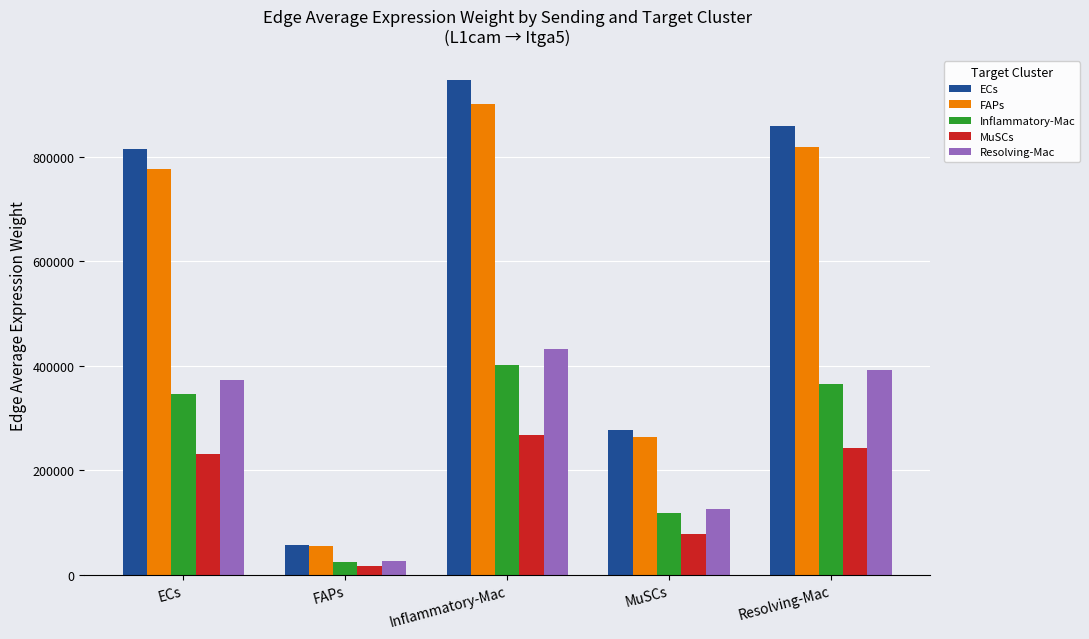

Rank the series by their maximum value, from lowest to highest.

MuSCs, Inflammatory-Mac, Resolving-Mac, FAPs, ECs